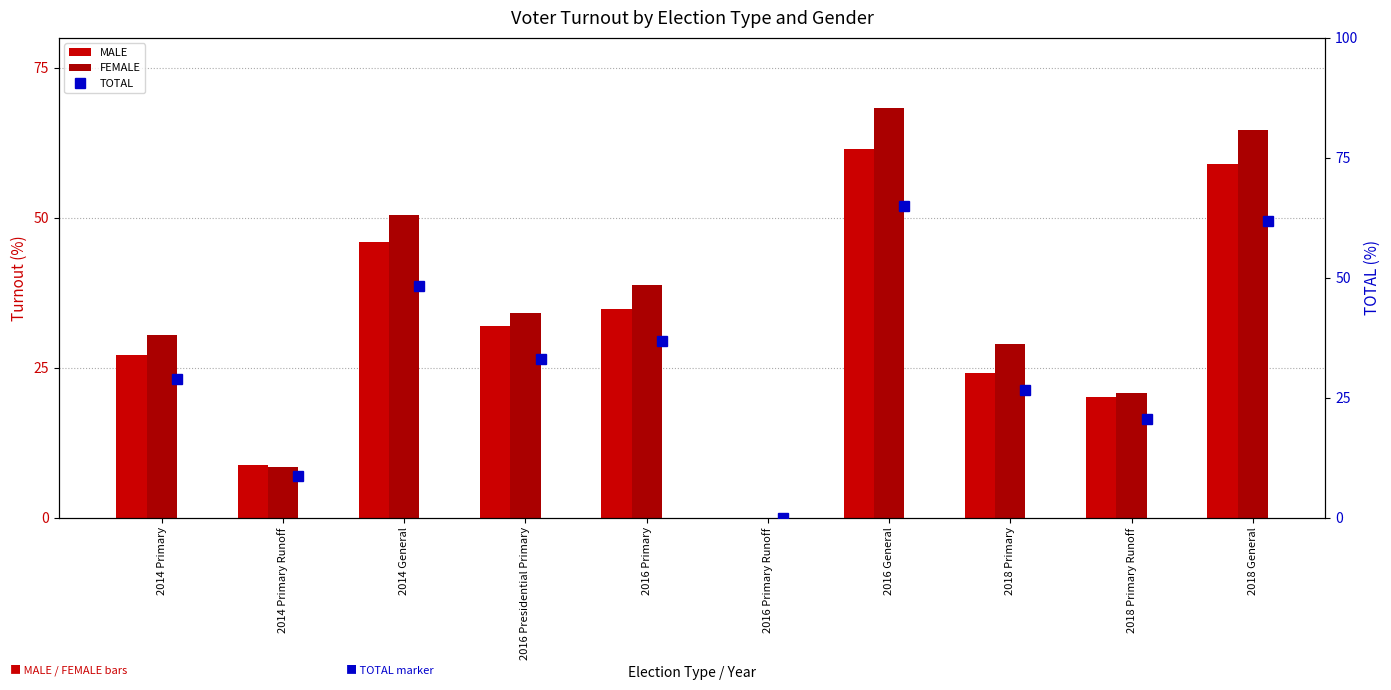

The value of TOTAL at 2018 Primary is 15.3. True or false?

False